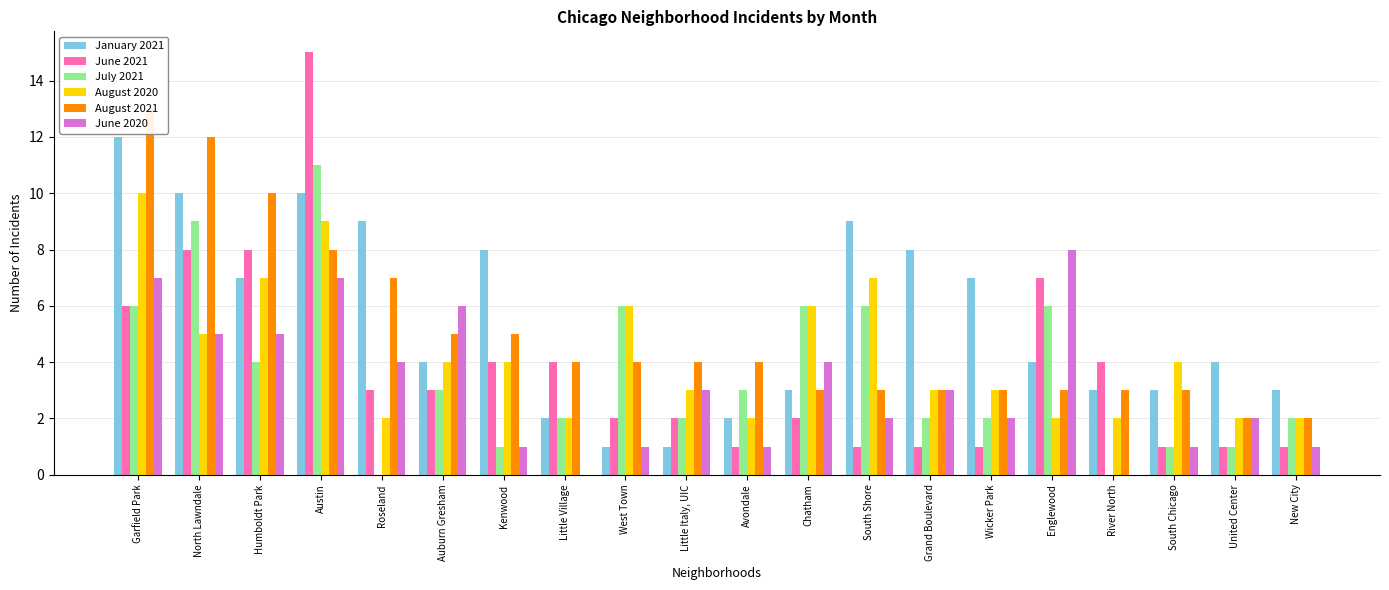

What is the label of the 19th bar from the left?

United Center